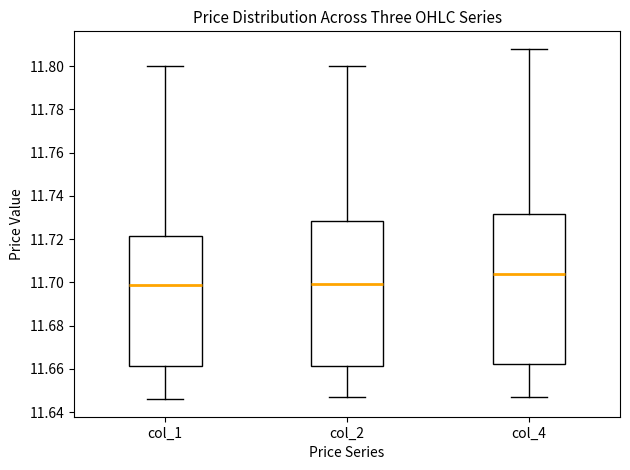

Reading left to right, read every box against the y-axis: the position of its median line, the range the box covers, and the ends of its whiskers. The values are not printed on the chart, so give them approximately, as read against the axis.

col_1: median 11.700, box 11.662 to 11.722, whiskers 11.646 to 11.800
col_2: median 11.700, box 11.662 to 11.728, whiskers 11.648 to 11.800
col_4: median 11.704, box 11.662 to 11.732, whiskers 11.648 to 11.808